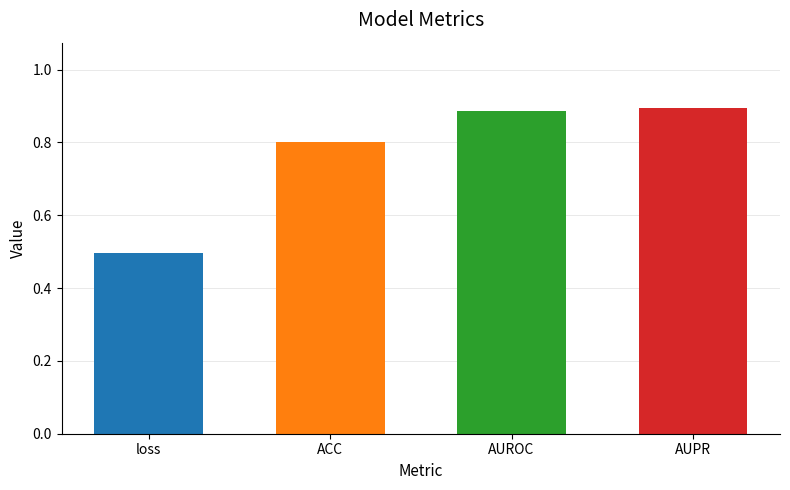

How many categories are shown in the chart?

4